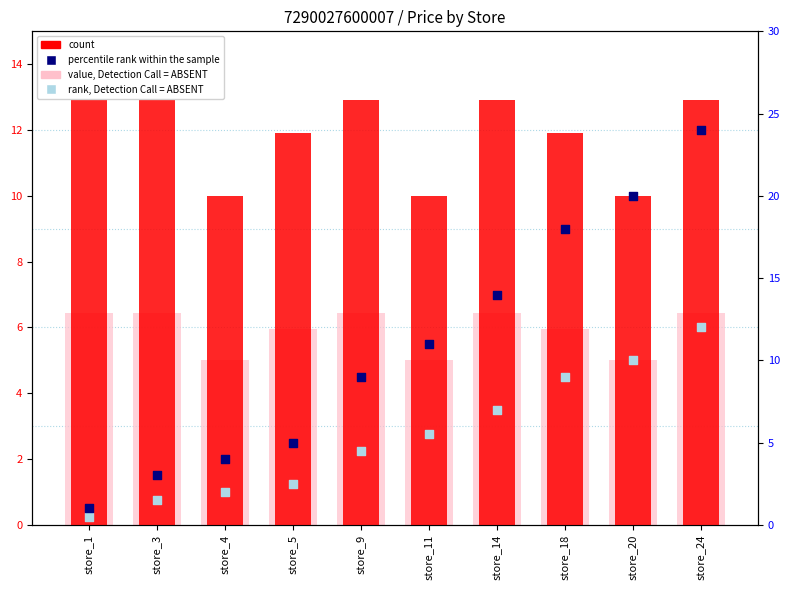

At how many categories does at least one series exceed 13?

4